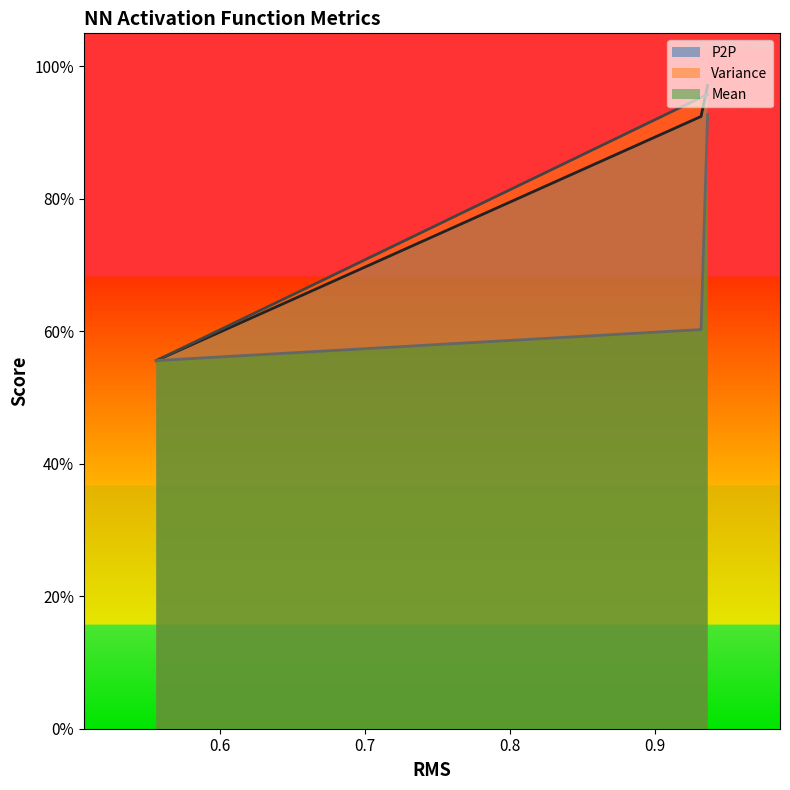

Which series has the widest spread of values?

P2P